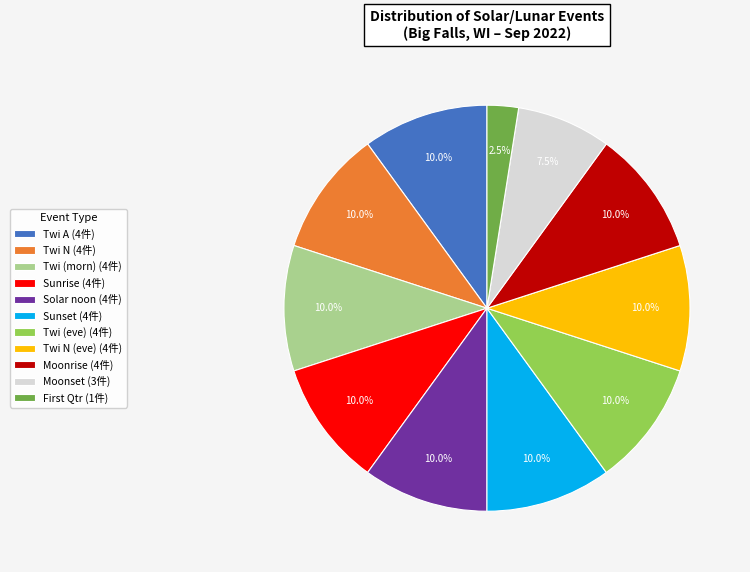

Does Moonrise (4件) account for over 50% of the chart?

No